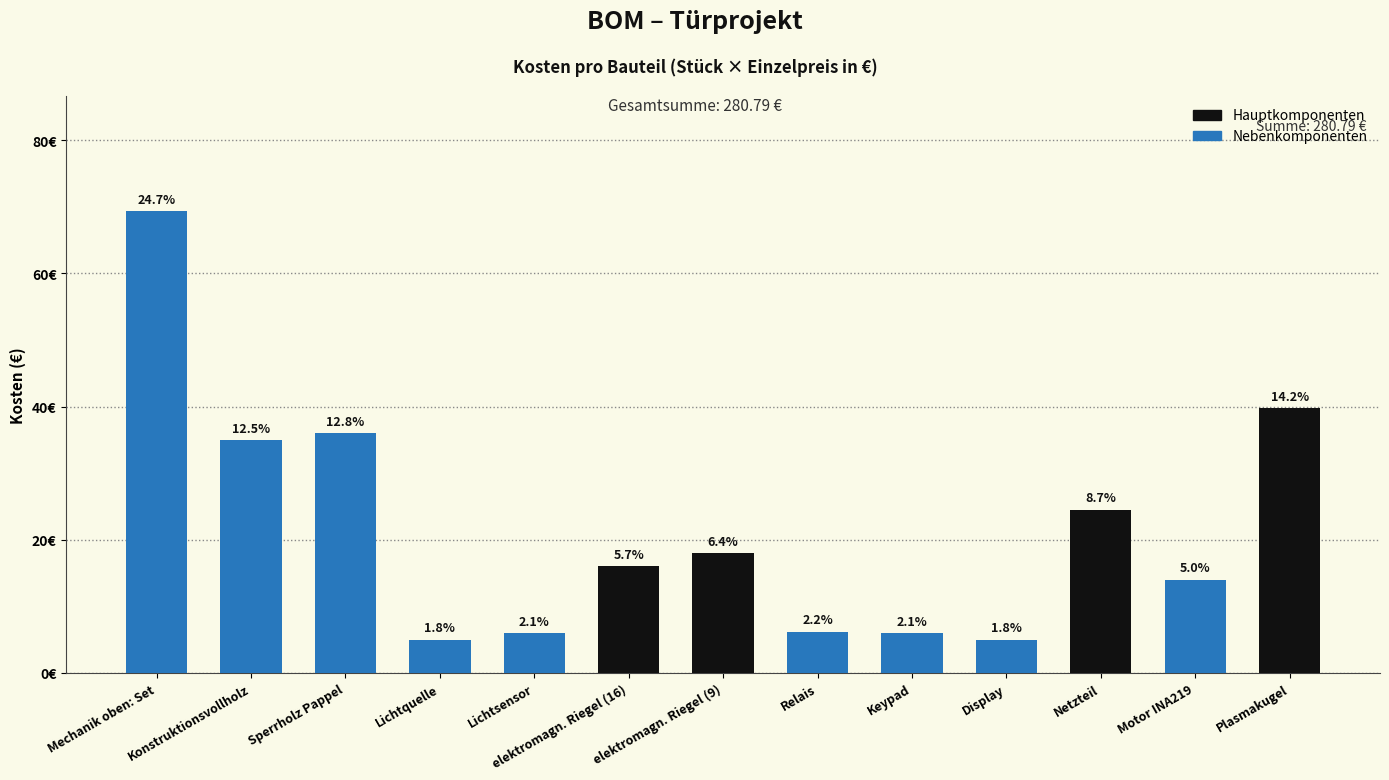

Does the chart contain any negative values?

No